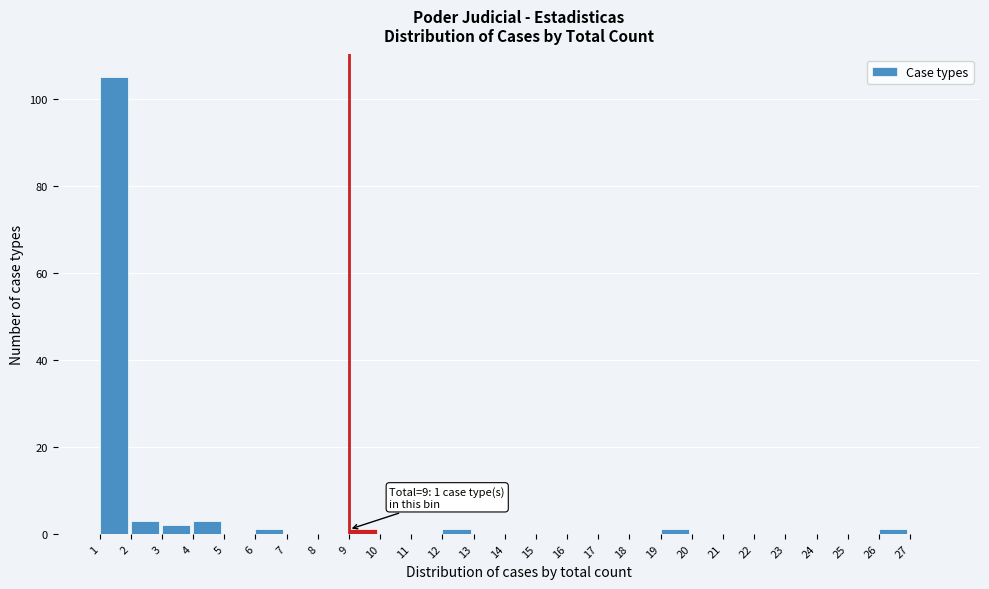

Which range on the x-axis has the tallest bar?

1 to 2